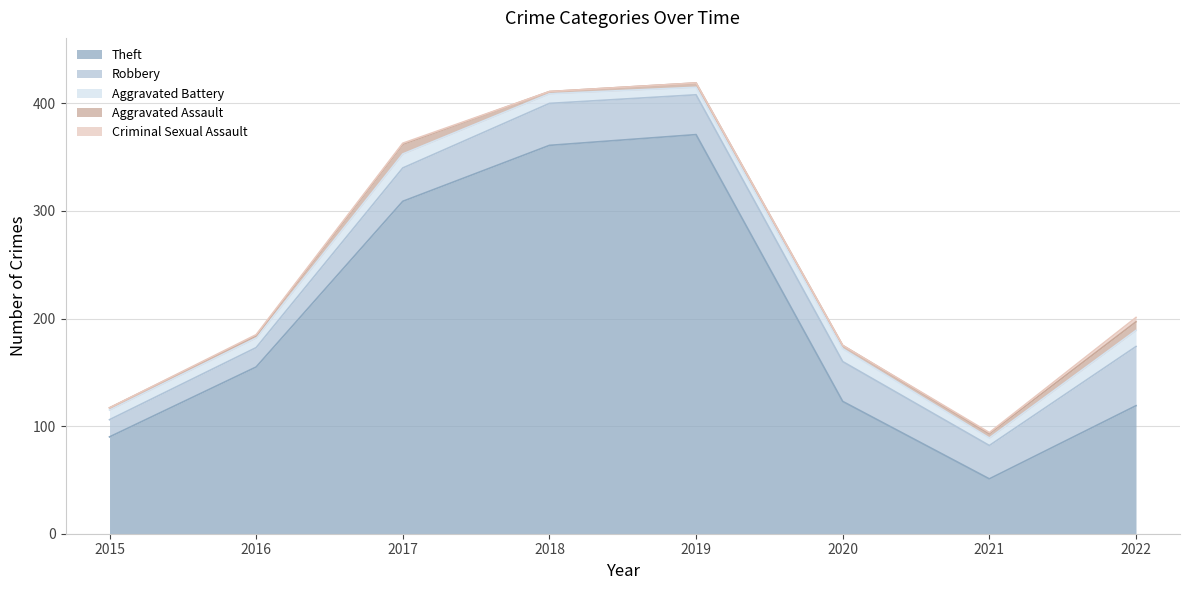

The Criminal Sexual Assault series shows 1 at 2021. True or false?

False